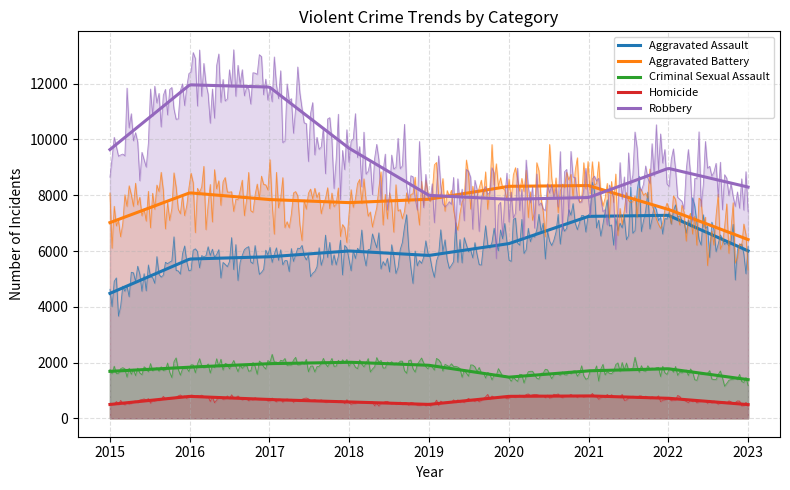

How many interior local valleys does the Robbery series have?

1